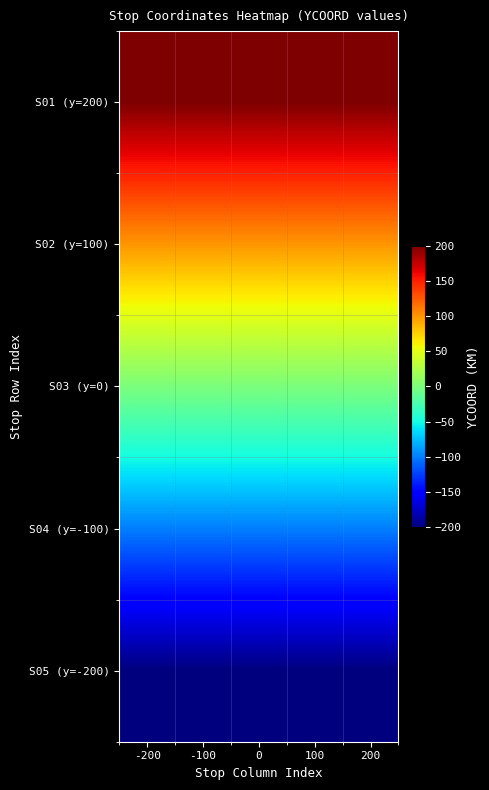

What is the minimum value shown in the chart?

-200